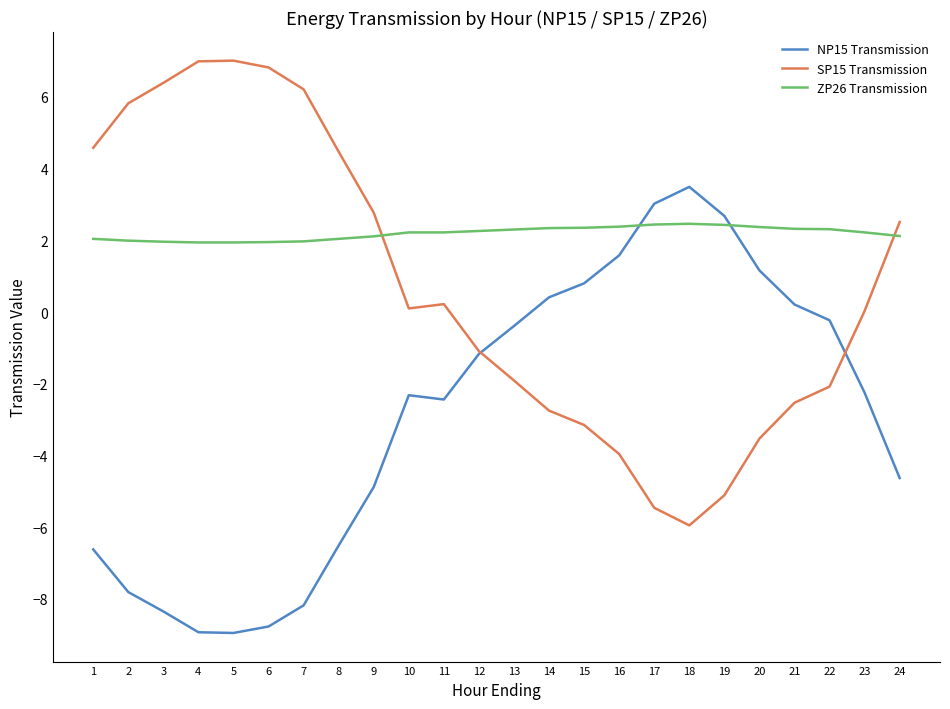

True or false: ZP26 Transmission and NP15 Transmission cross at least once.

True